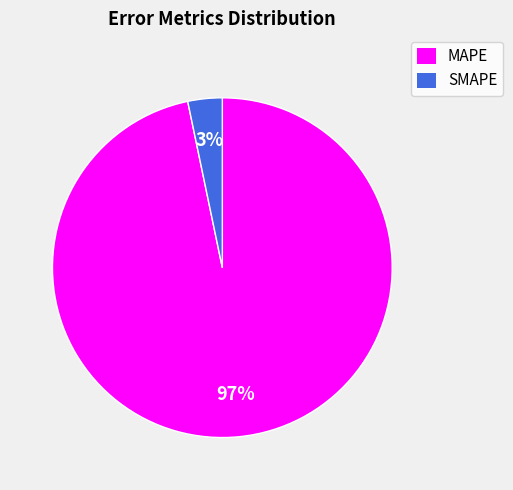

The MAPE slice represents 97% of the pie. True or false?

True